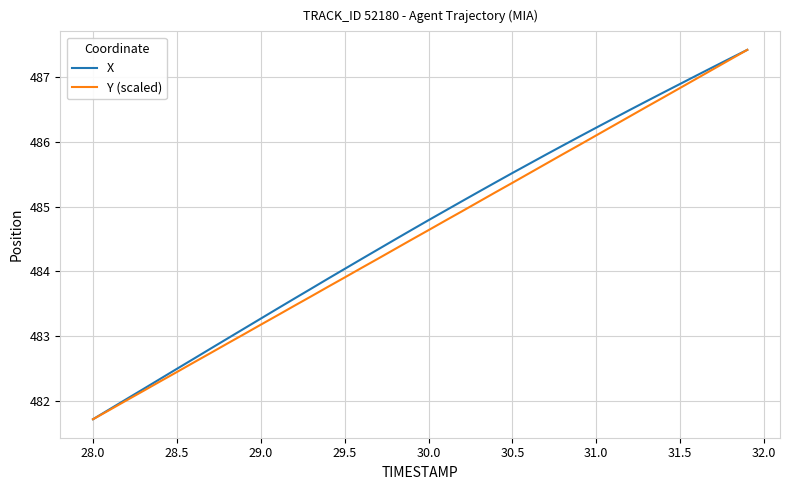

What is the maximum value for X?

487.4